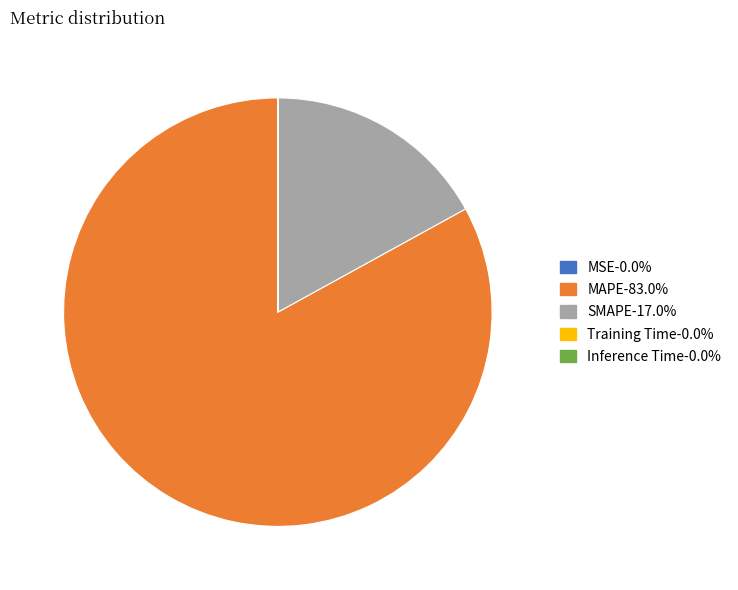

Which category has the biggest portion of the pie?

MAPE